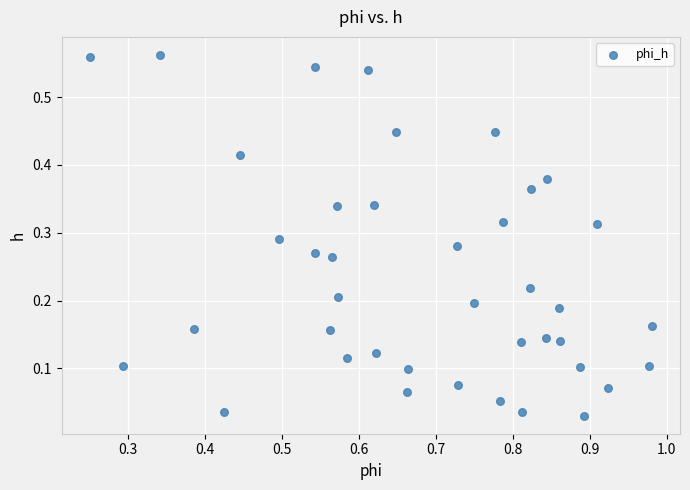

What is the range of X values (max minus min)?

0.7